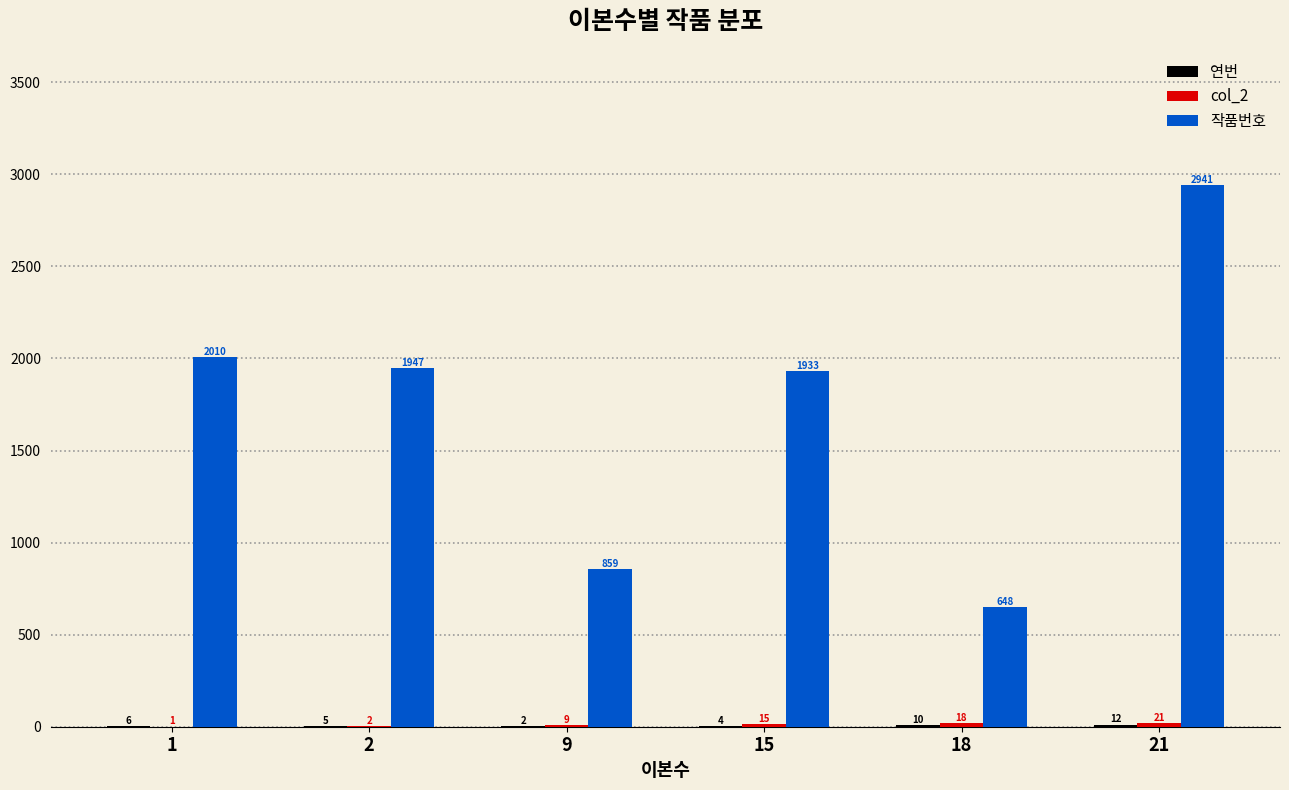

The 작품번호 series shows 2010 at 1. True or false?

True